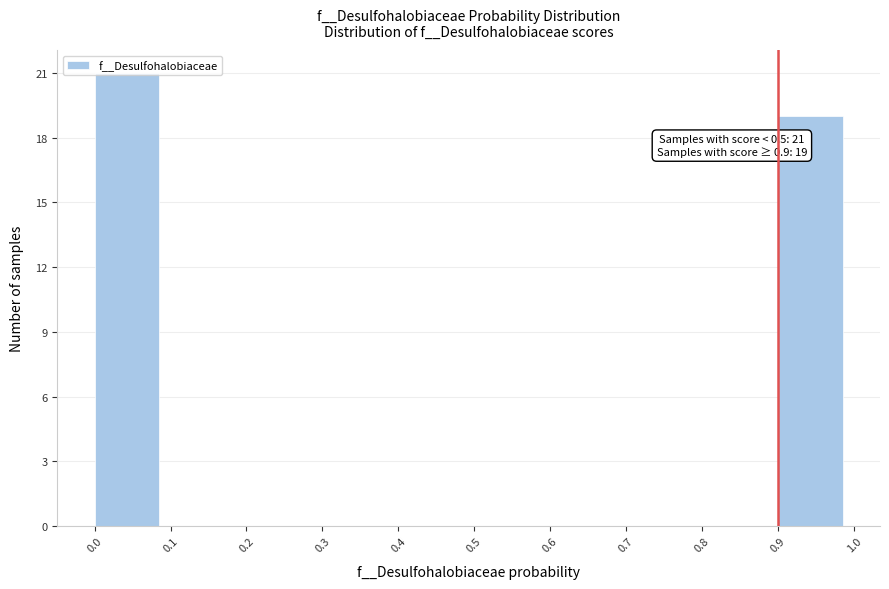

Over which range of the x-axis is the bar tallest?

0.0 to 0.1